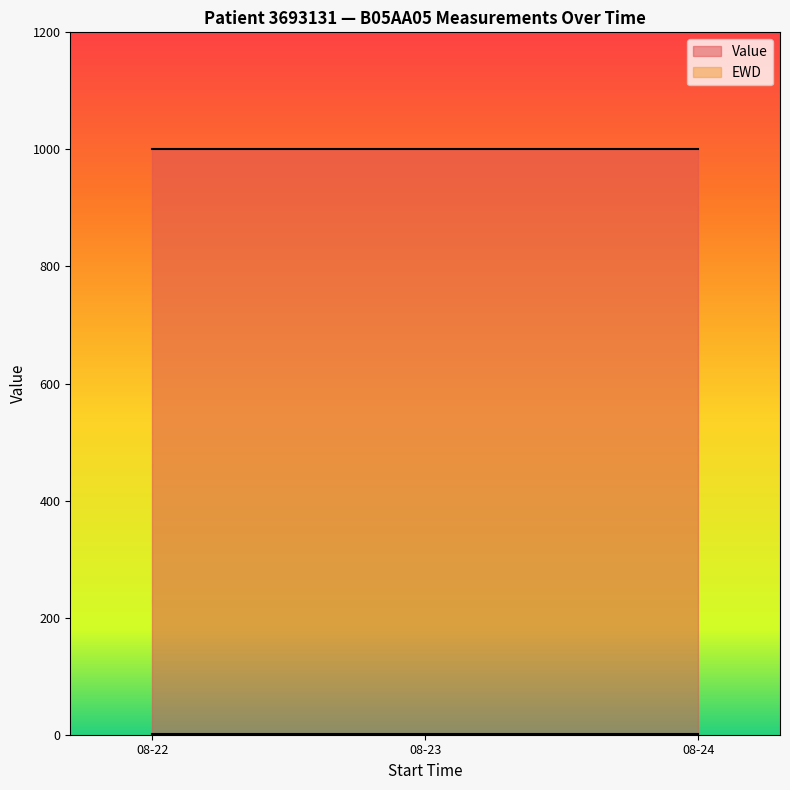

Reading left to right, extract all data points from this chart.

Value: 1000	1000	1000
EWD: 2	2	2